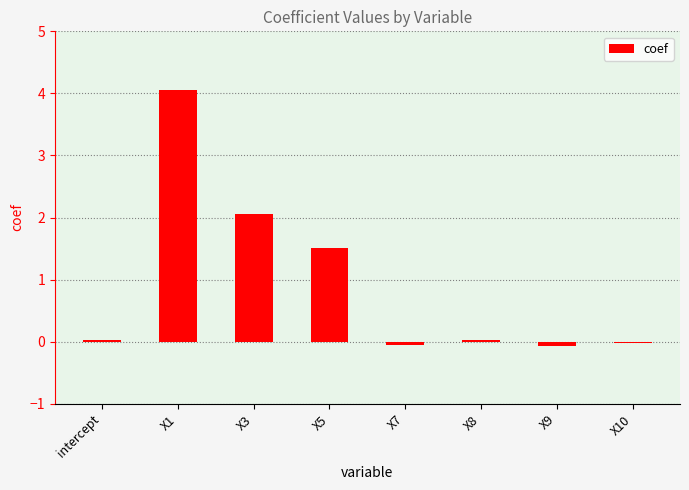

What is the sum of the values at X3 and intercept?

2.1